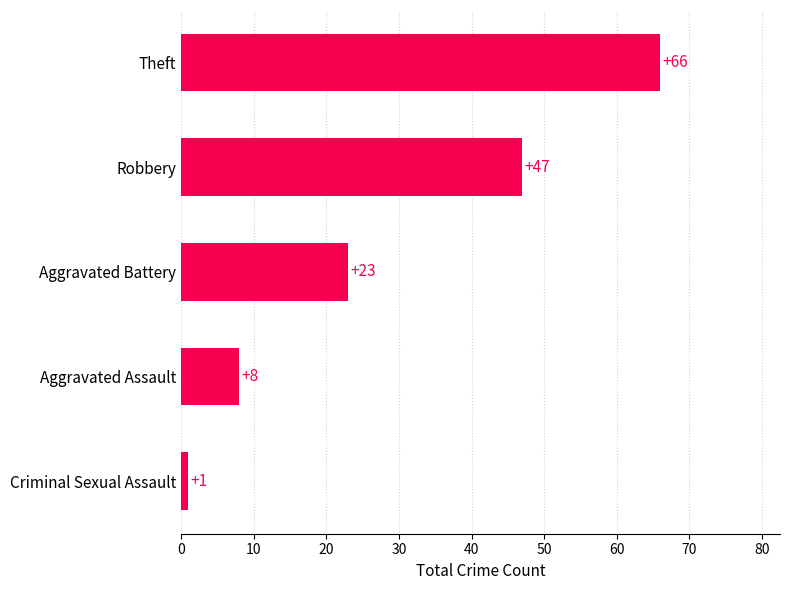

Reading top to bottom, transcribe all the data shown in this chart.

66	47	23	8	1